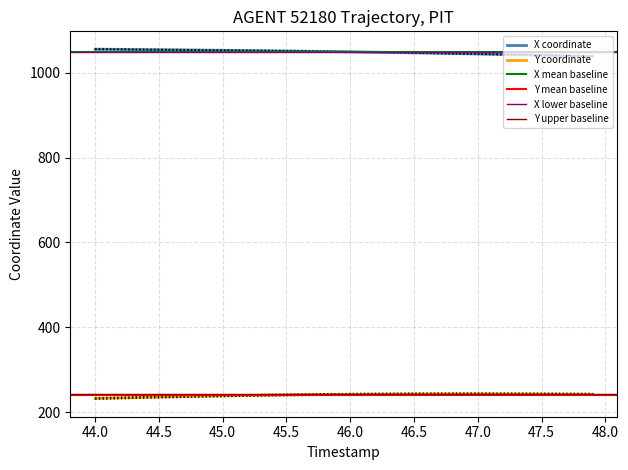

True or false: Y coordinate has a value of 324.9 at 47.5.

False